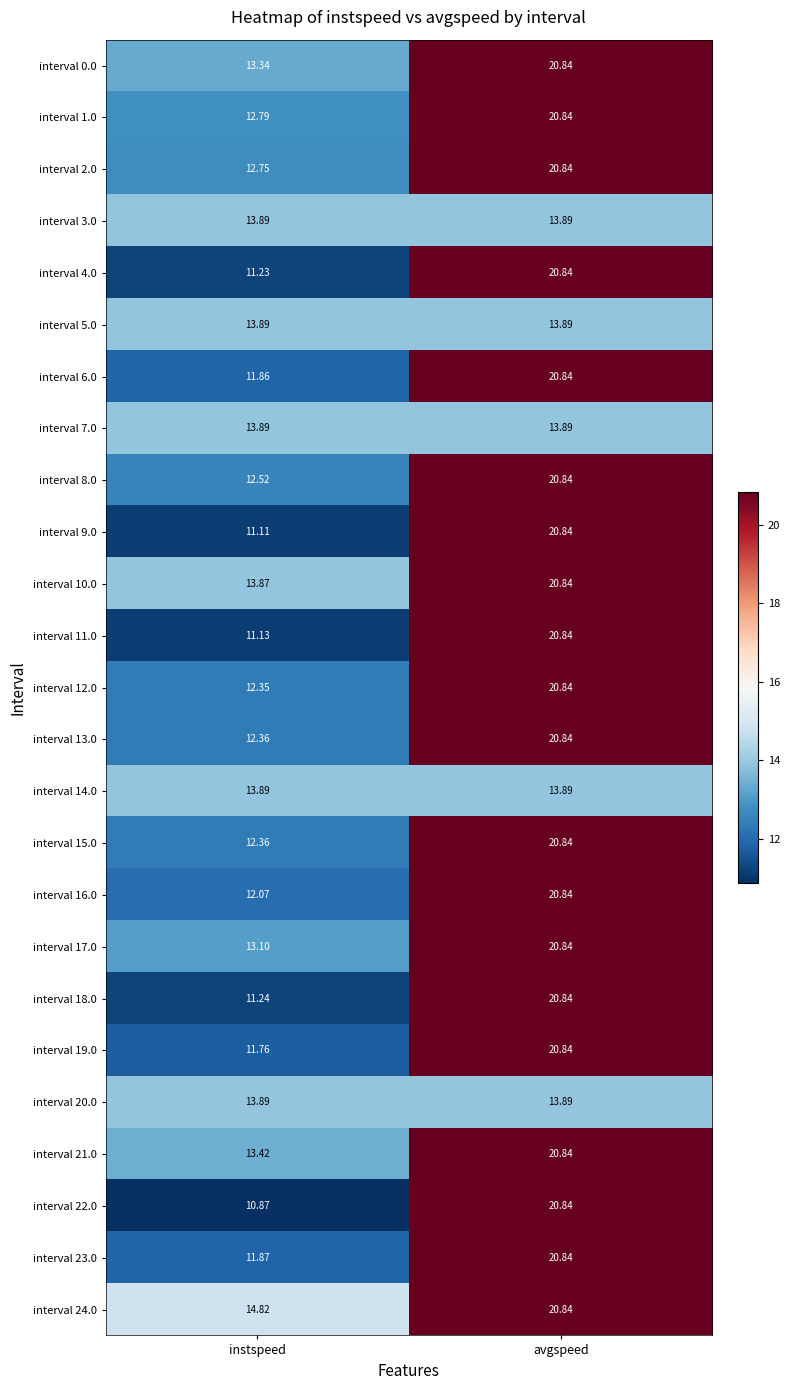

At which category is the sum across all series the highest?

avgspeed